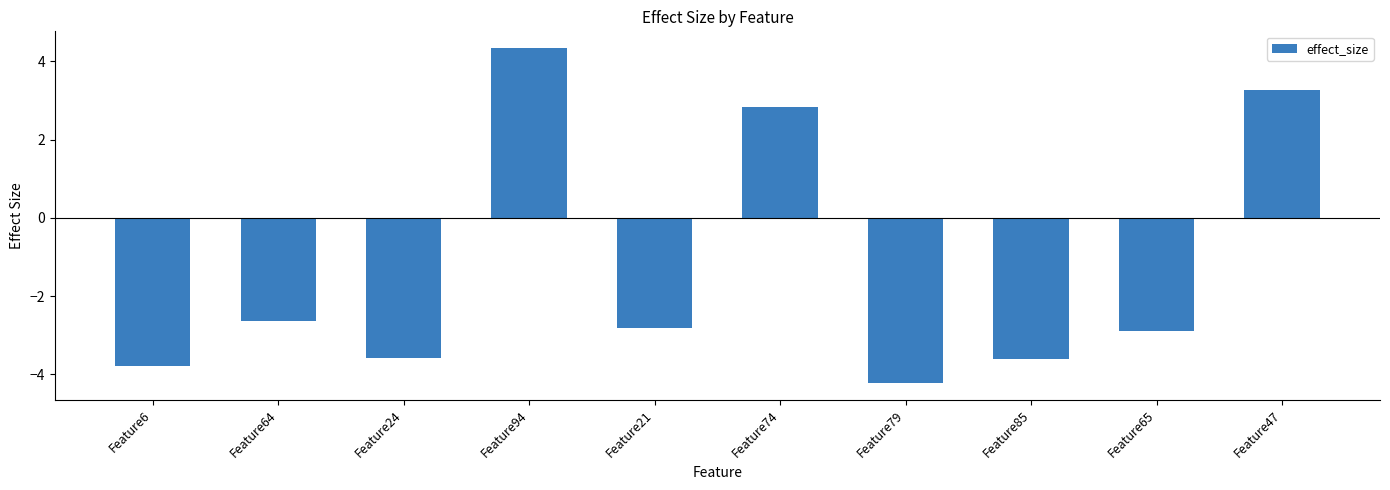

How many distinct data groups are displayed?

1